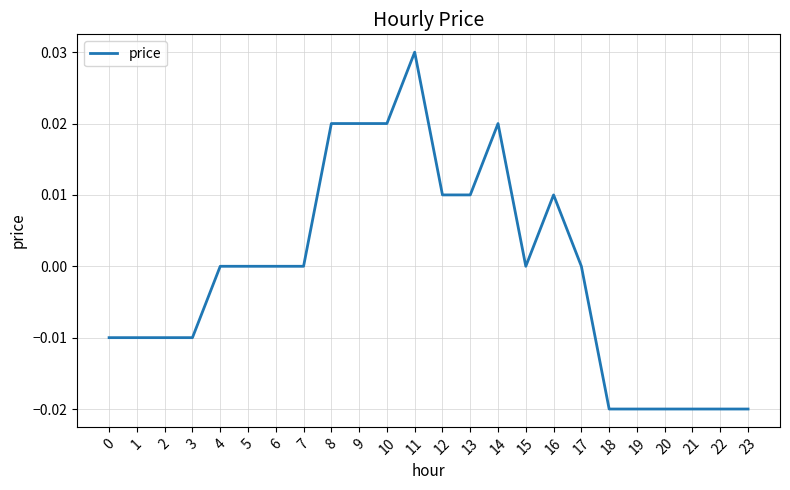

Which category has the highest value across all series?

11